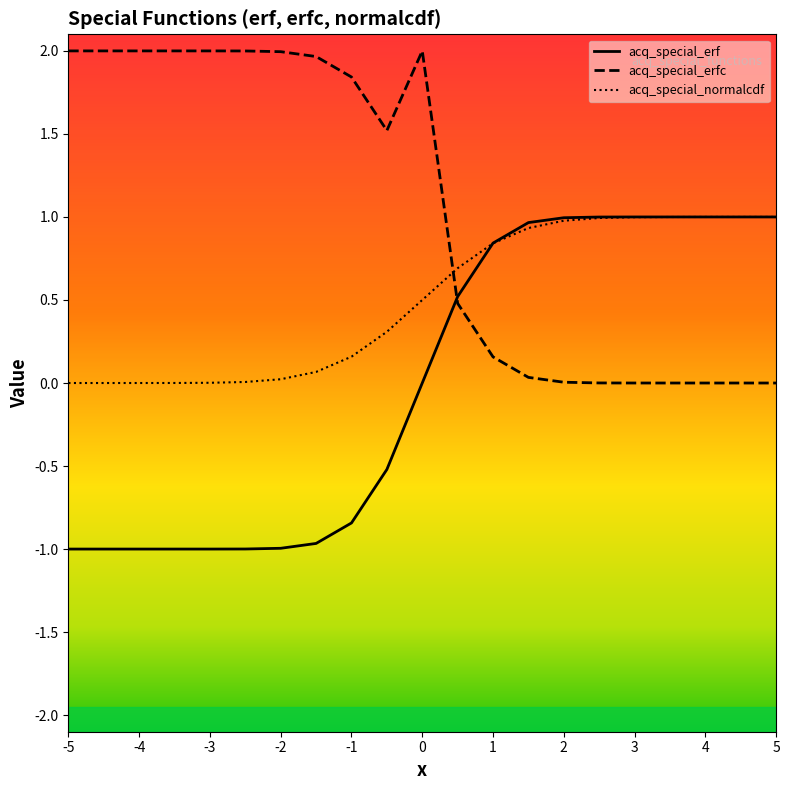

What is the value of the normalcdf point at the 17th from the left?

1.0